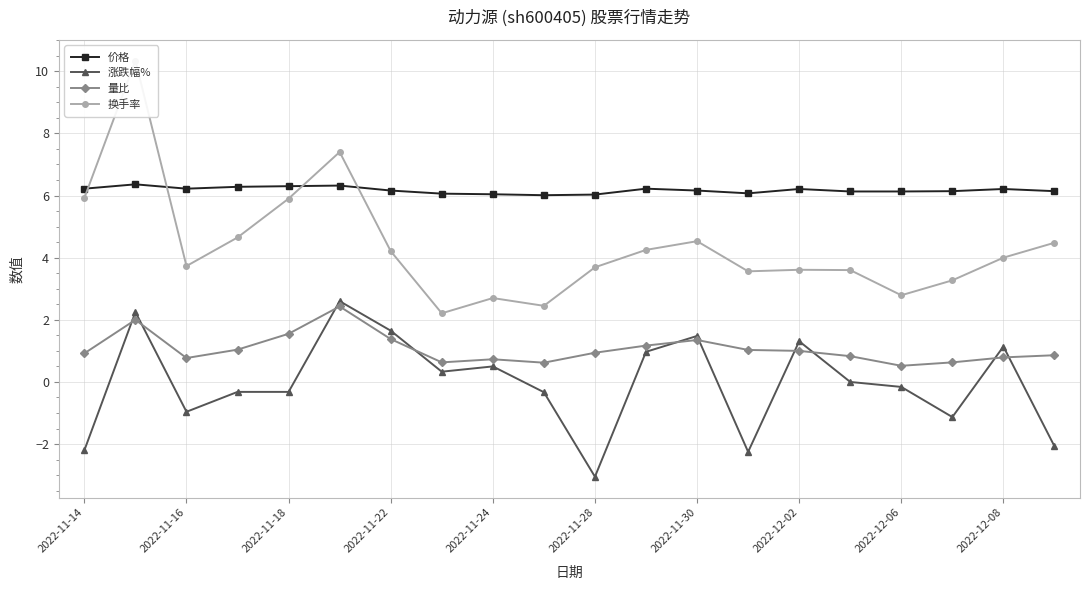

What is the approximate value of 量比 at 13?

1.0